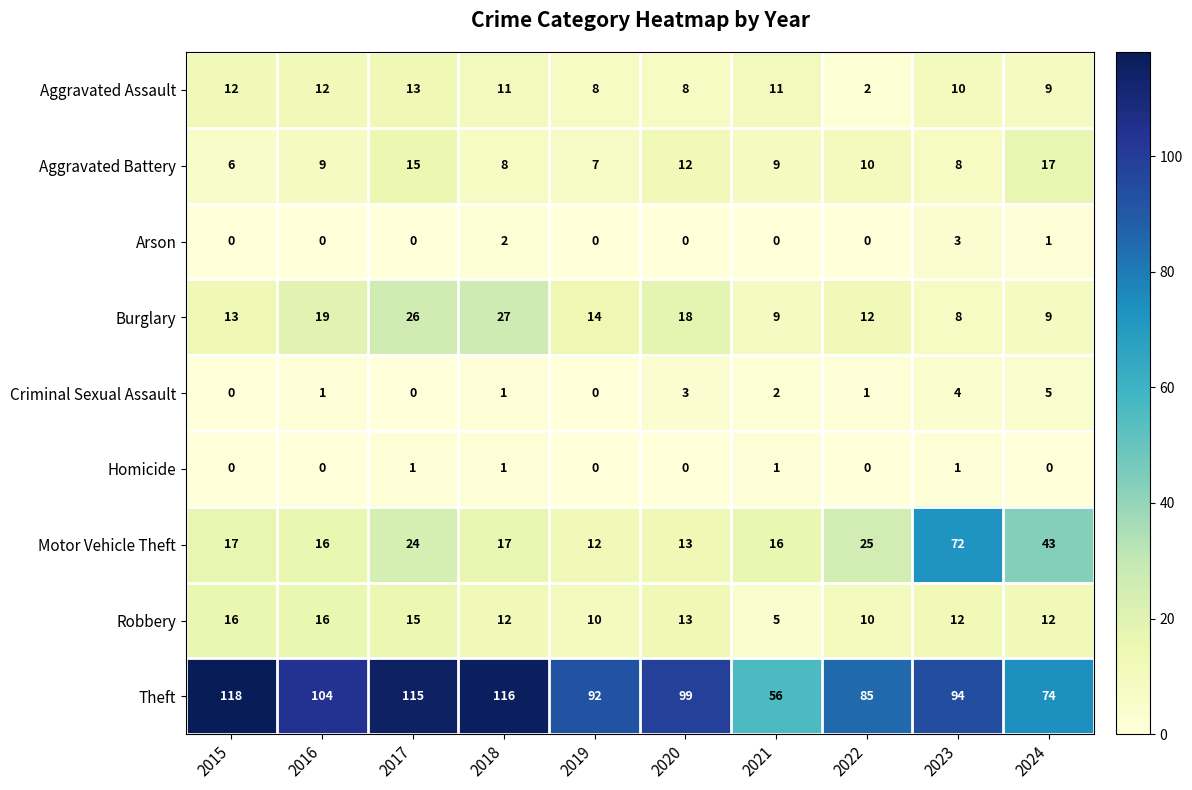

Between 2016 and 2024, which series saw the biggest shift?

Theft